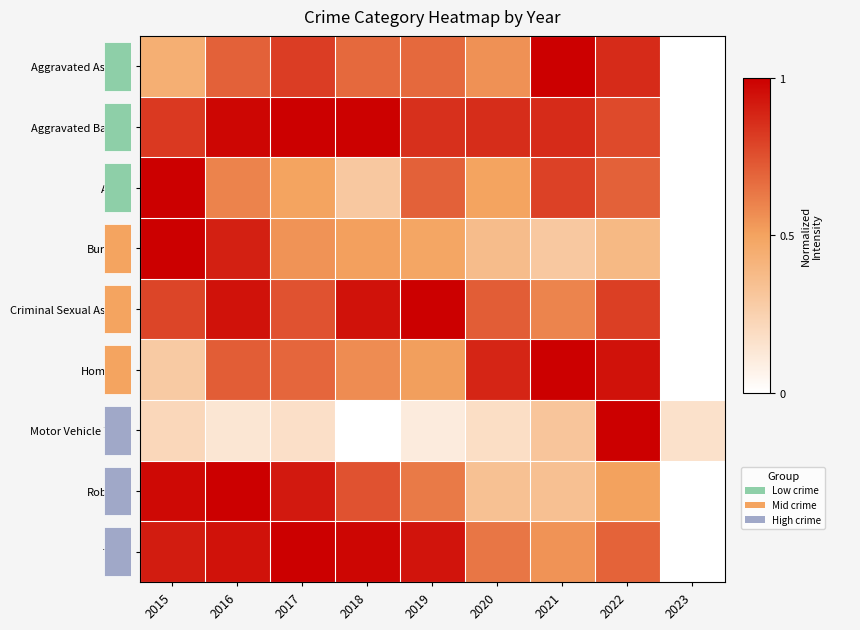

At how many categories does at least one series exceed 0?

9